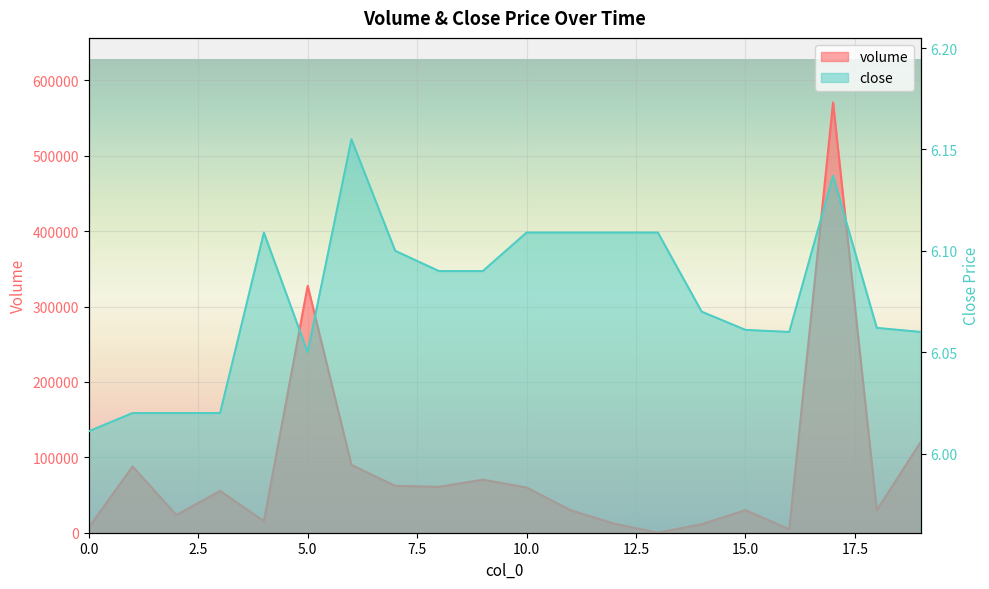

At which category is the sum across all series the highest?

17